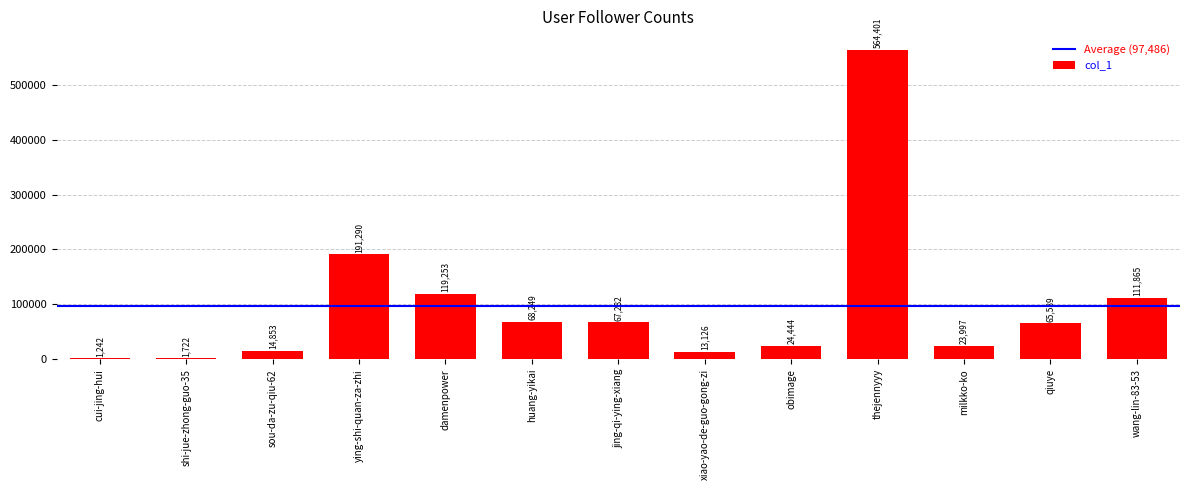

What is the sum of the values at milkko-ko and sou-da-zu-qiu-62?

38850